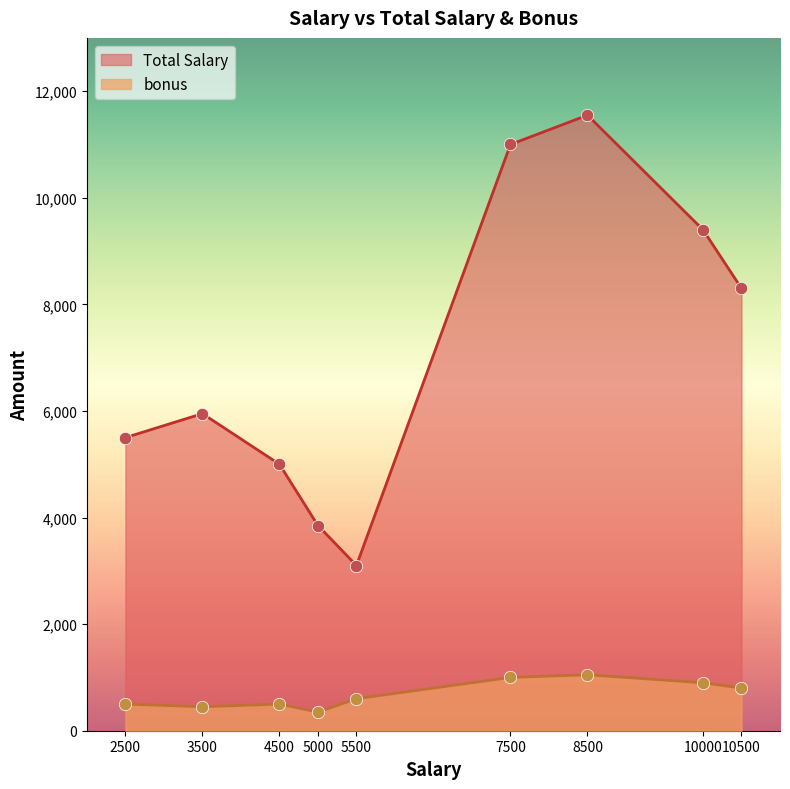

Which series has the largest total across all categories?

Total Salary